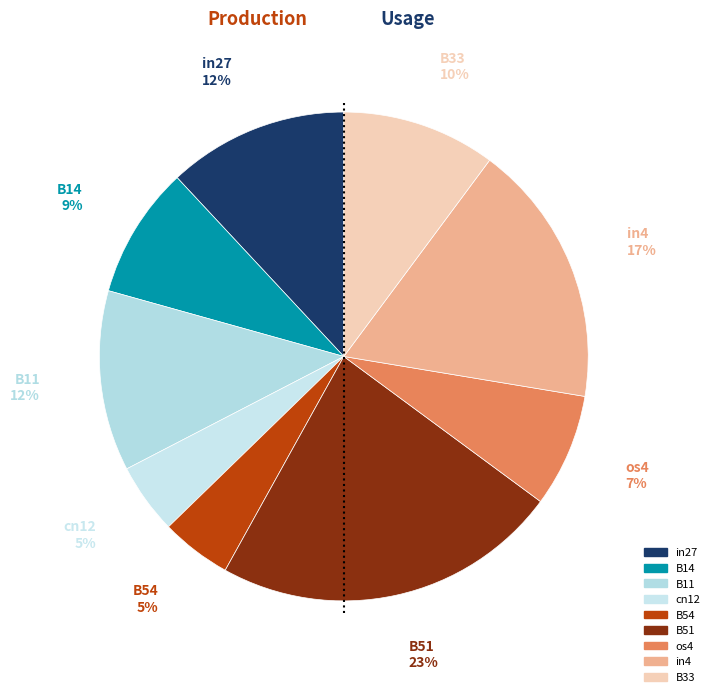

True or false: in27 accounts for 12% of the total.

True